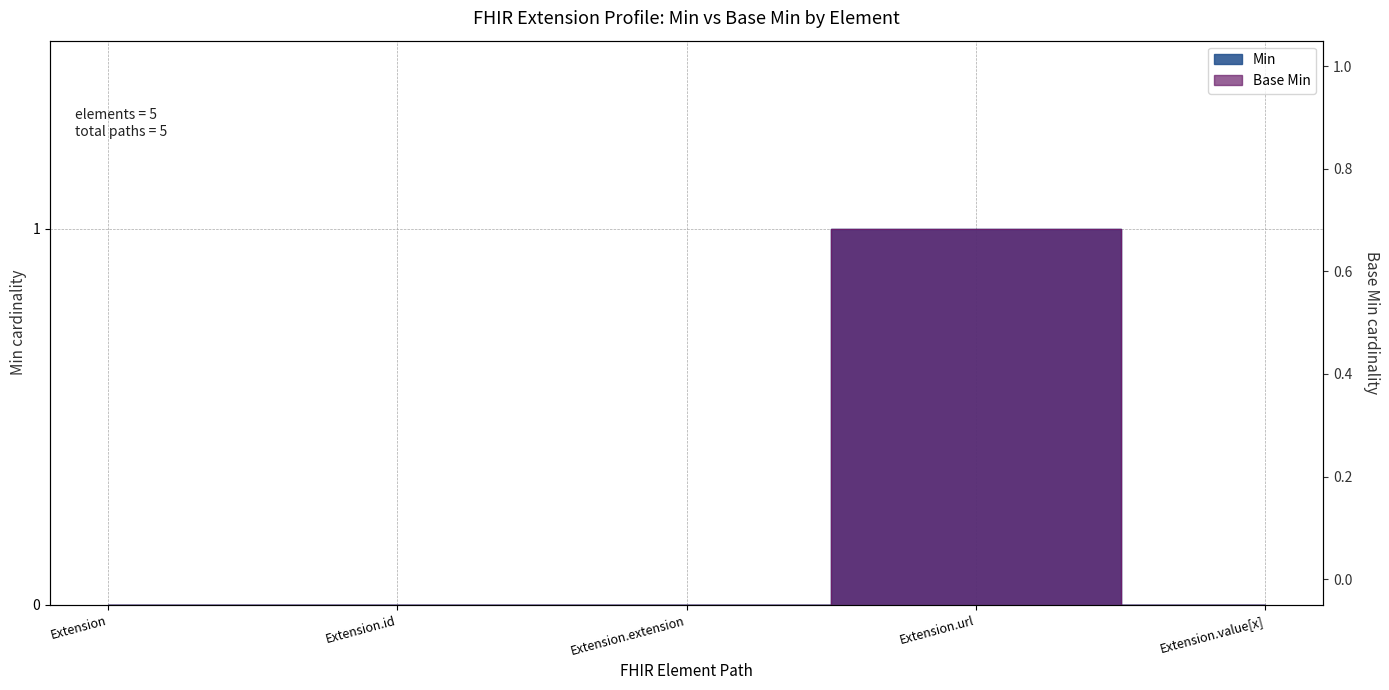

How many Base Min values are between 0 and 1?

5